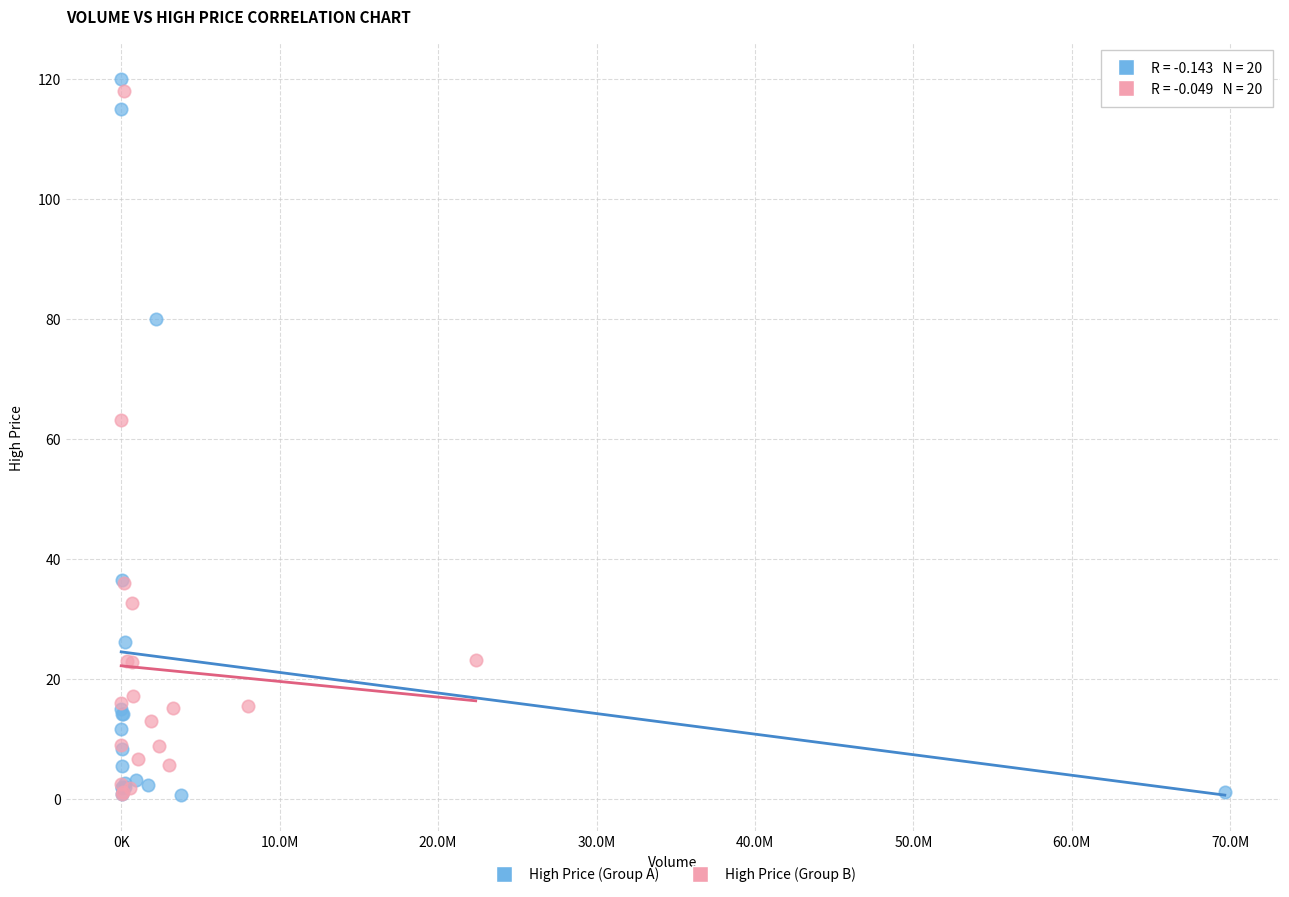

What are all the series names shown in the legend?

High Price (Group A), High Price (Group B)